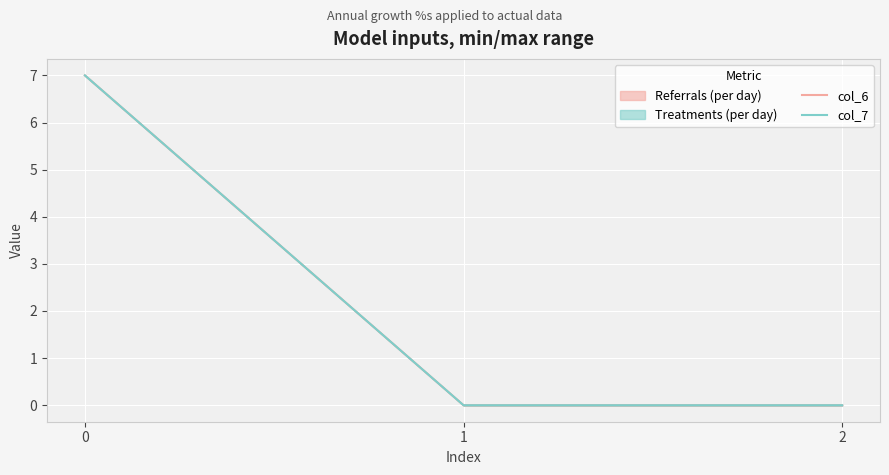

Is this an area chart (filled region under the line)?

No